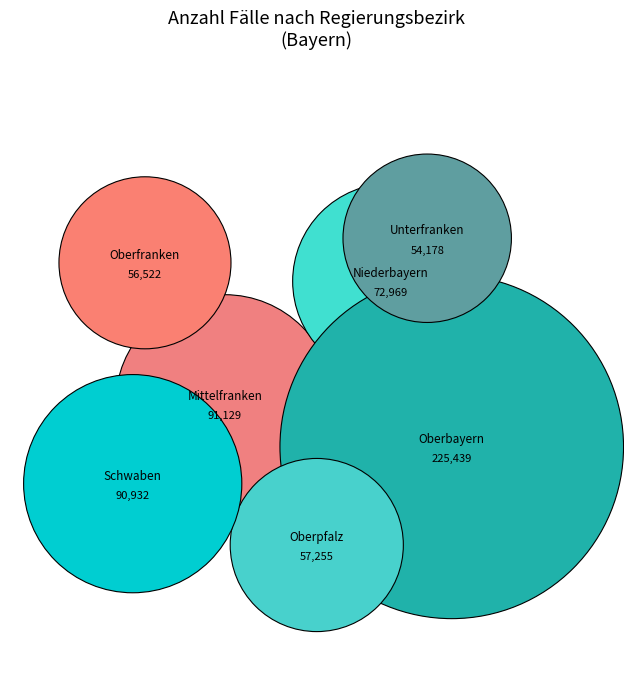

Is it true that Oberfranken is 9% of the pie?

True